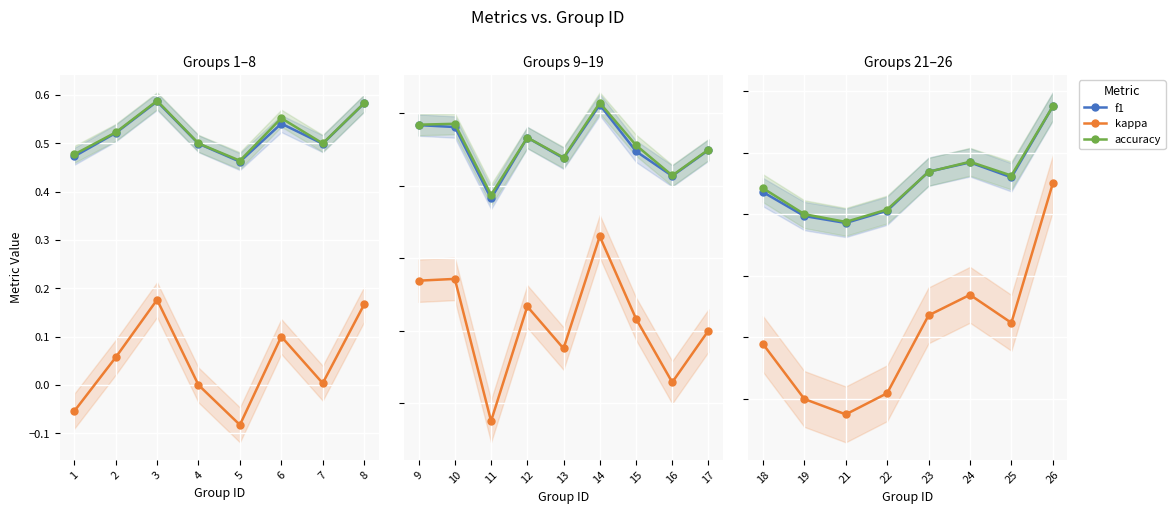

Which series has the largest range (max minus min)?

kappa